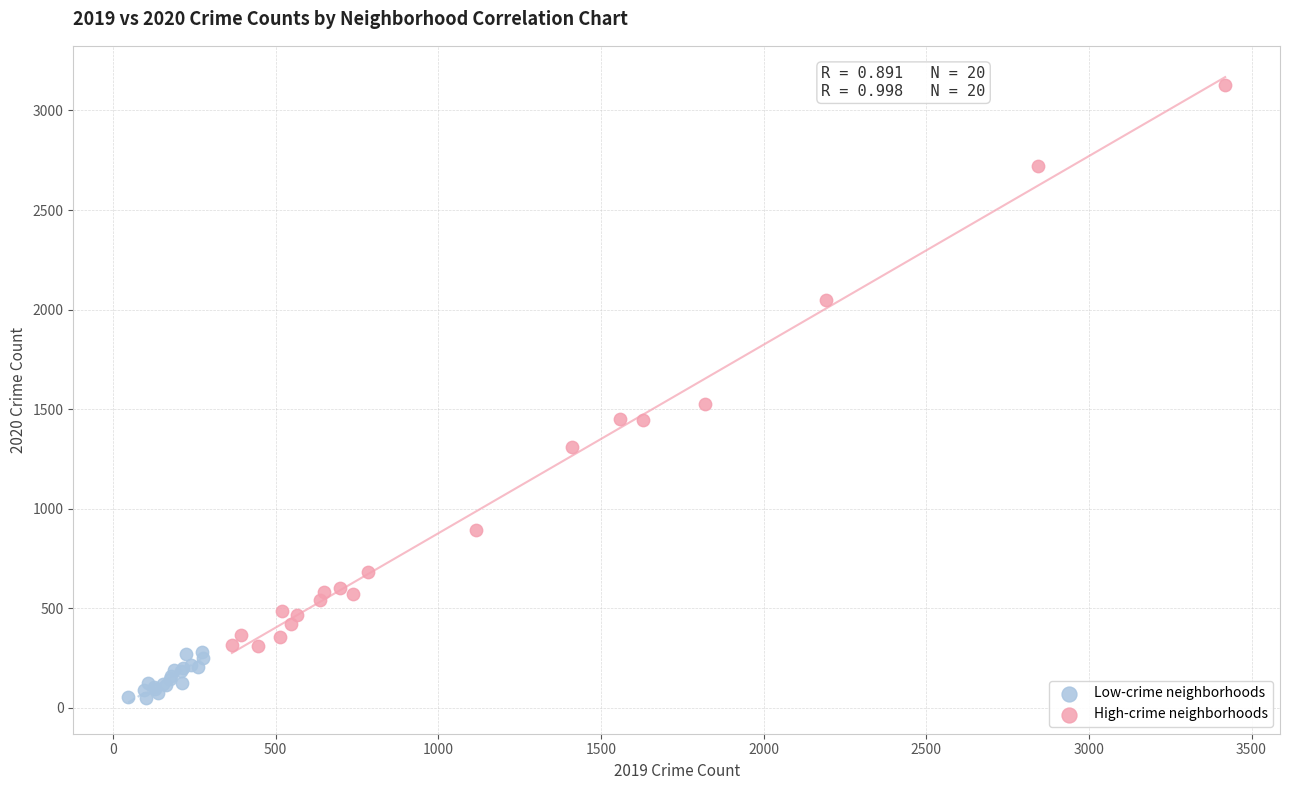

What are all the series names shown in the legend?

Low-crime neighborhoods, High-crime neighborhoods